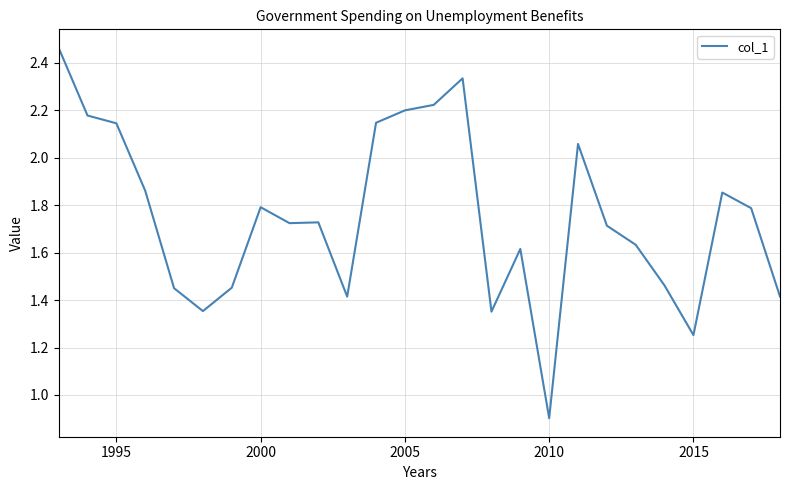

What is the minimum value shown in the chart?

0.9